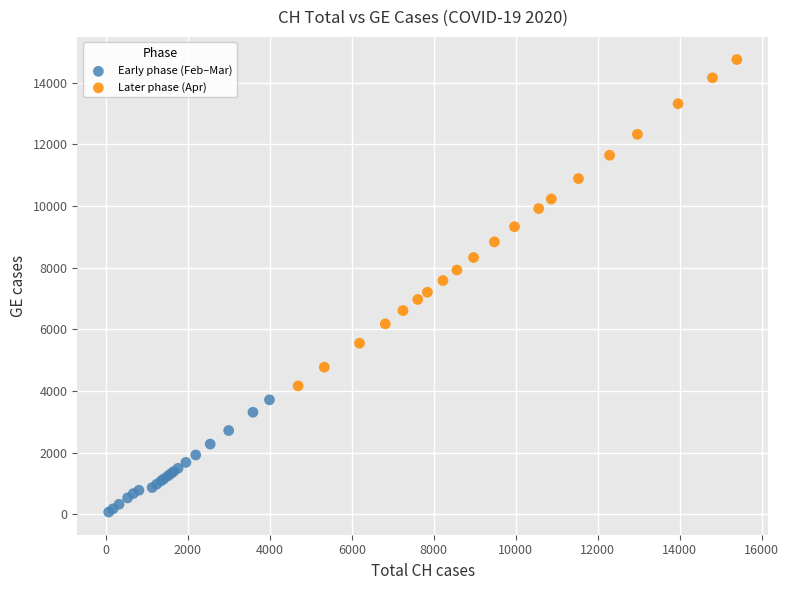

Which series reaches the maximum Y coordinate?

Later phase (Apr)